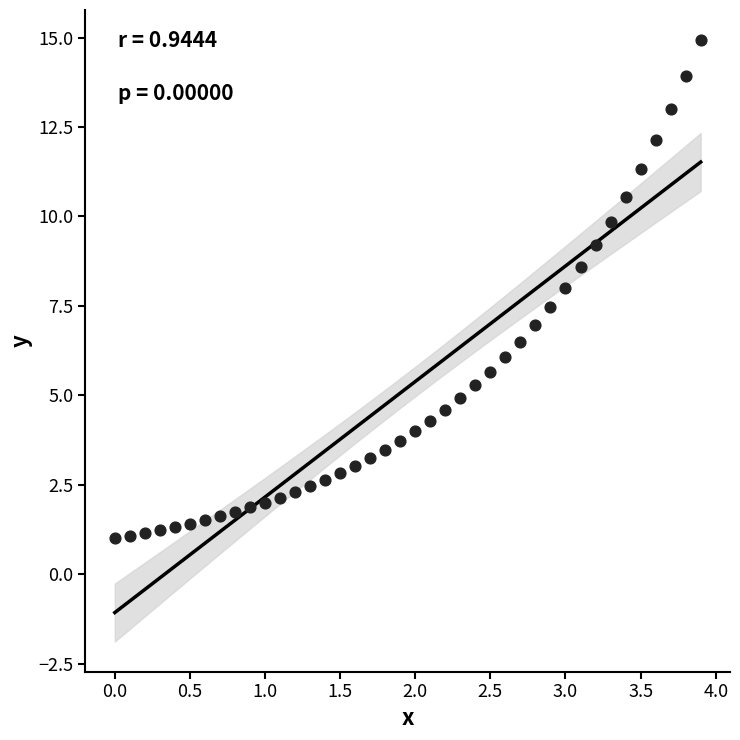

What is the range of Y values (max minus min)?

13.9